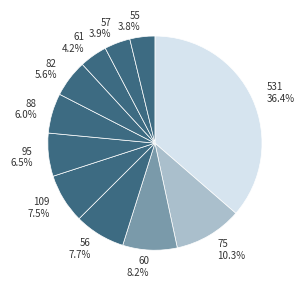

Does any single category account for the majority?

No